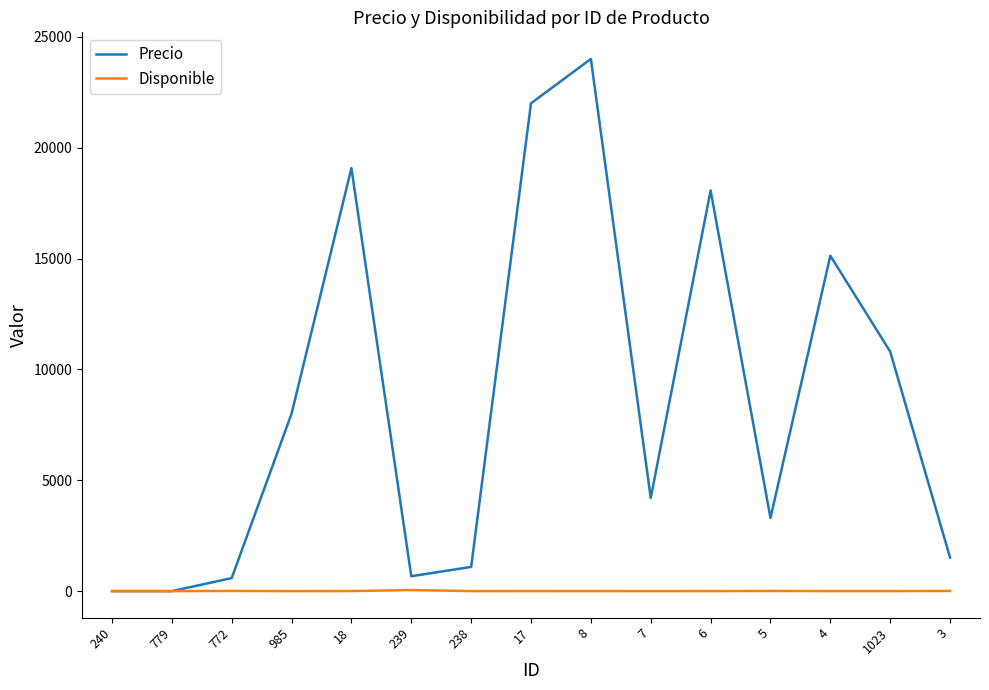

Between 18 and 239, which series saw the biggest shift?

Precio